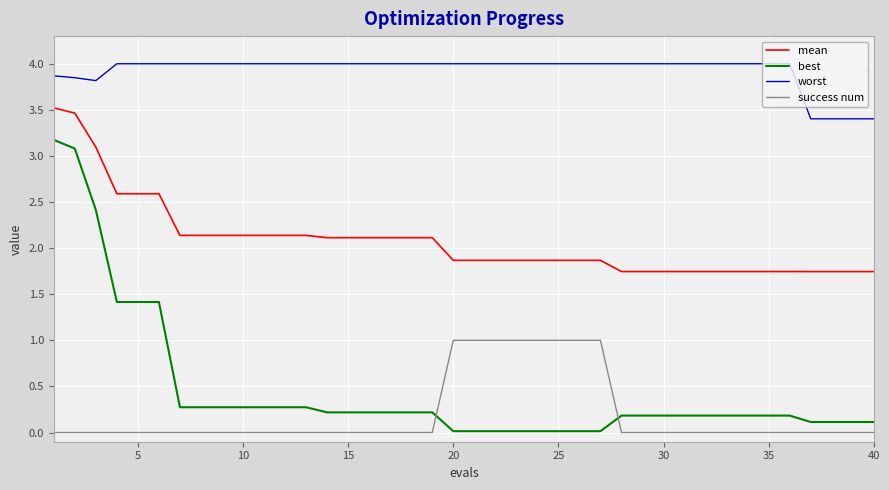

True or false: mean and success num intersect in this chart.

False